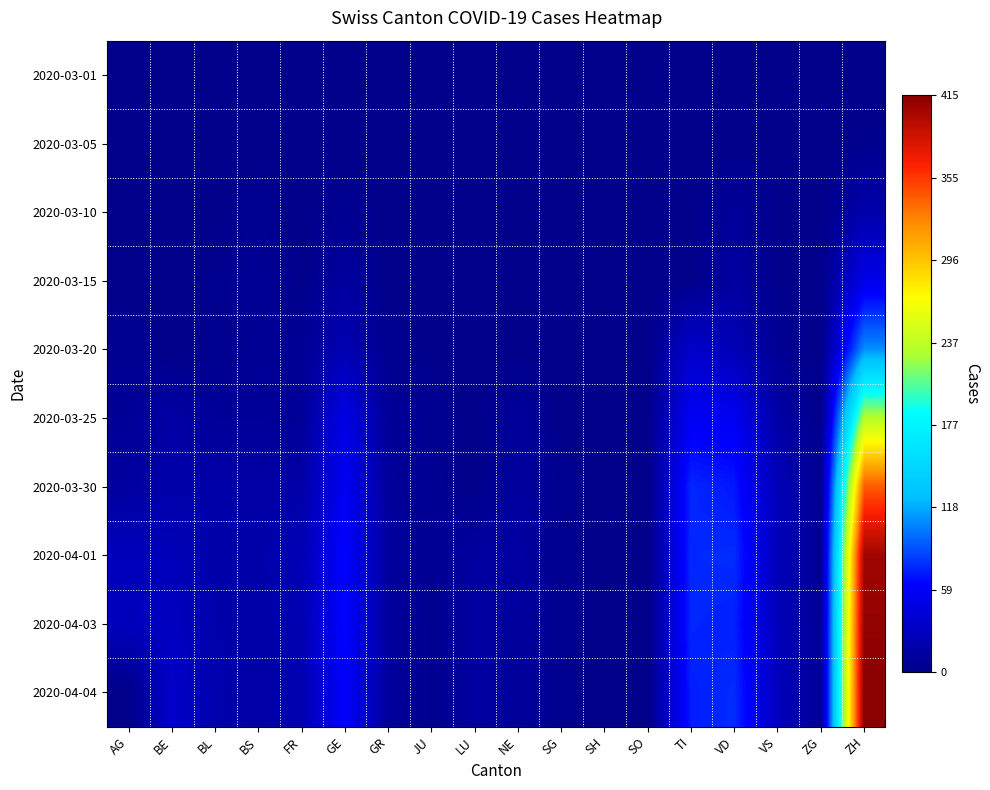

What is the total value across all series at FR?

94